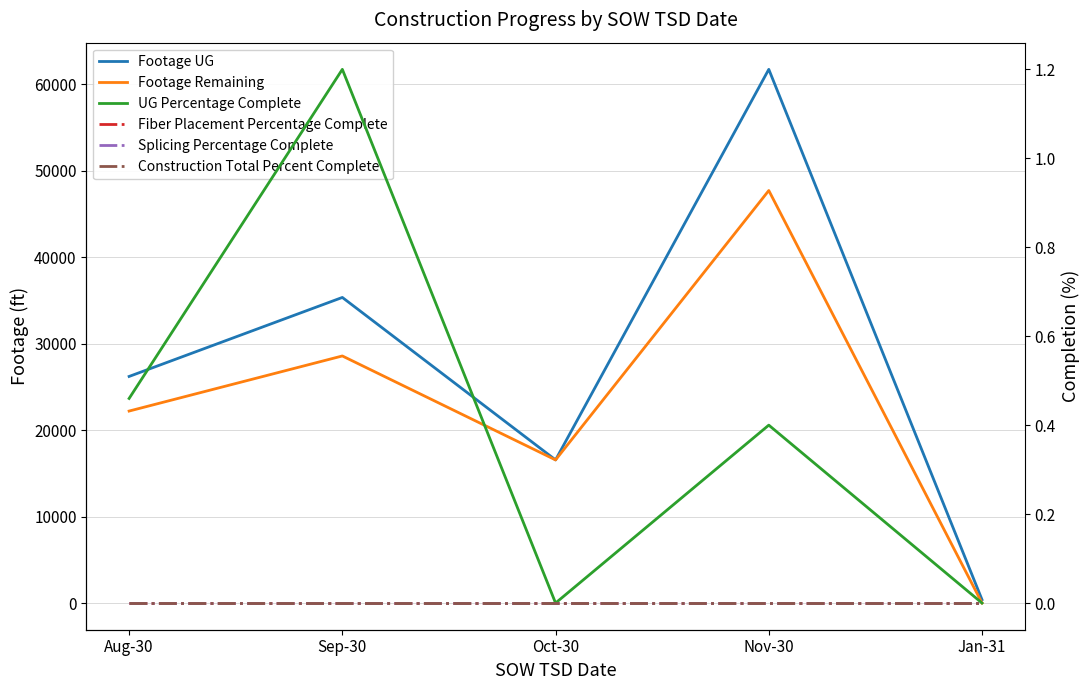

How many lines are shown in the chart?

6